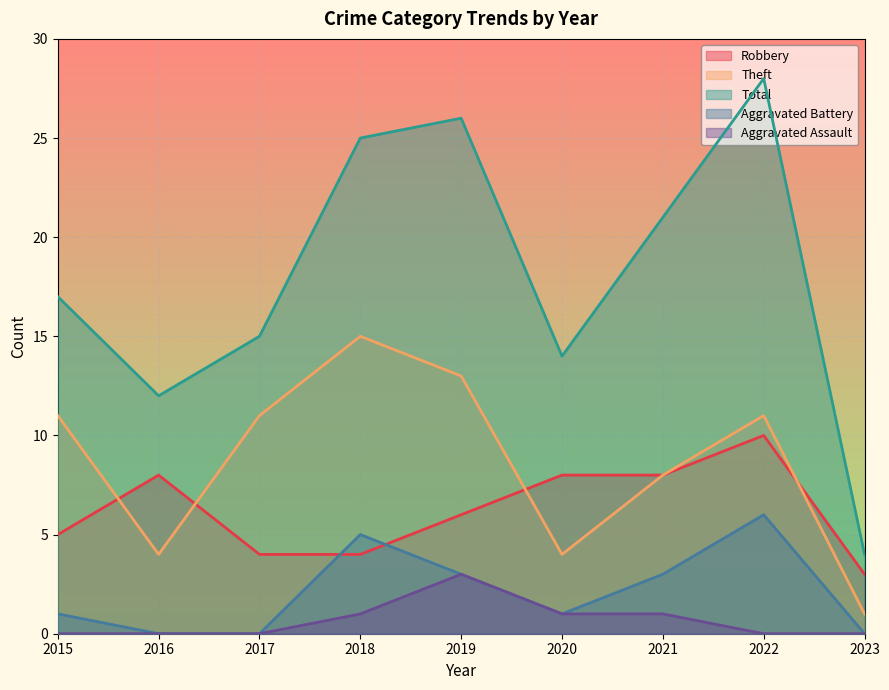

Which series has the largest total across all categories?

Total